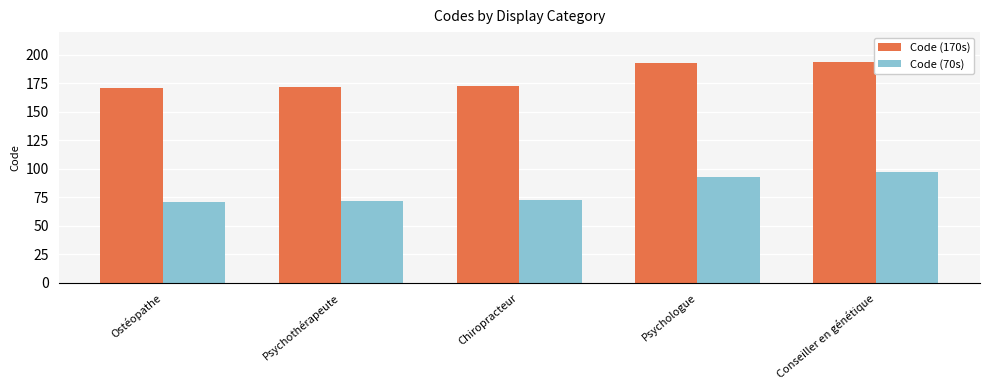

What are all the series names shown in the legend?

Code (170s), Code (70s)